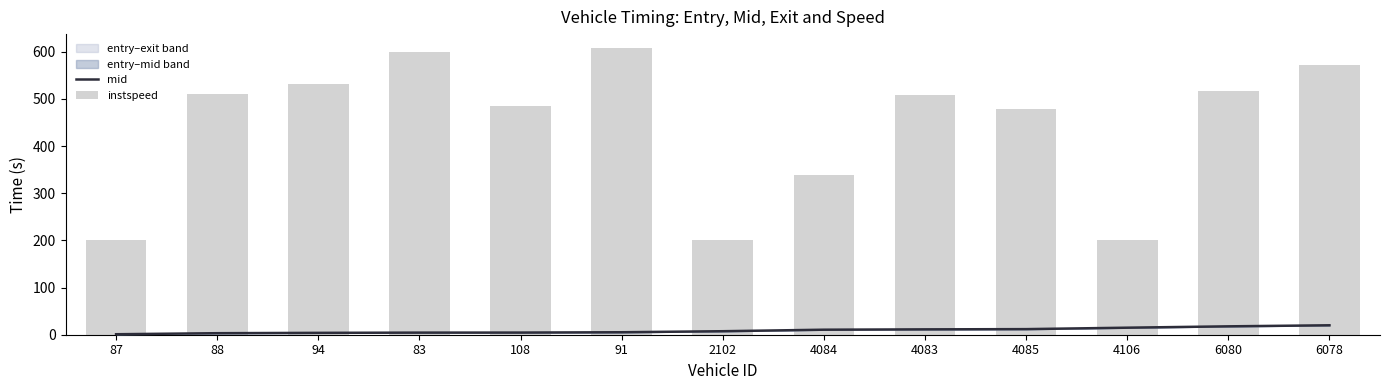

What is the highest value of the instspeed series?

607.1